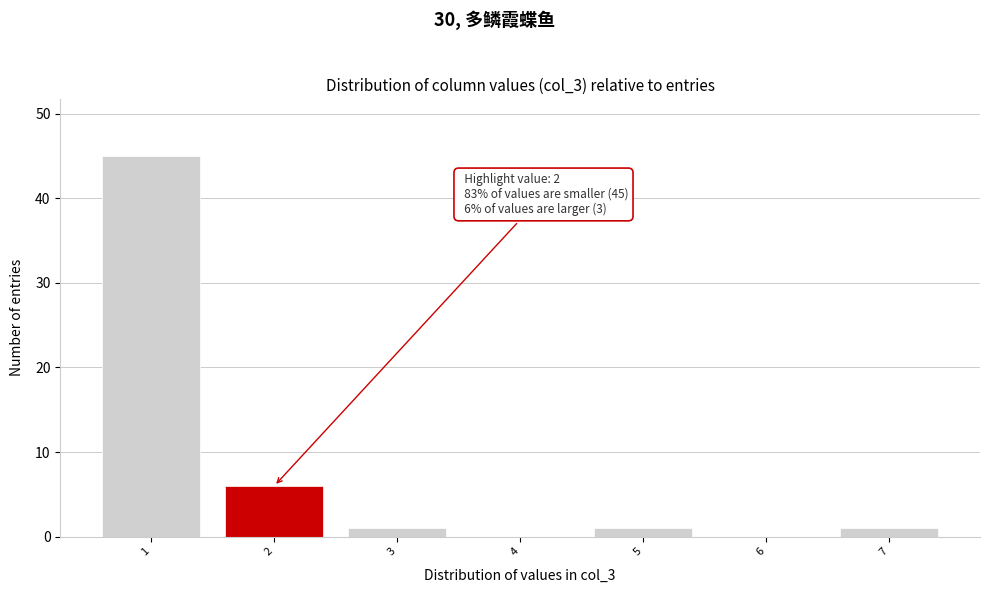

Which range on the x-axis has the tallest bar?

0.5 to 1.5